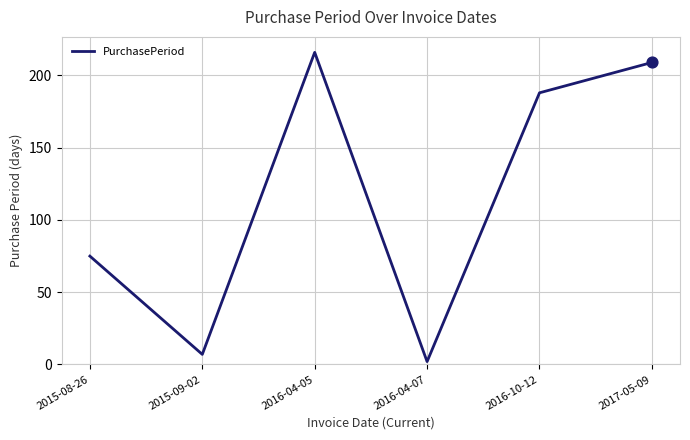

What is the change in value from 2016-04-05 to 2016-10-12?

-28